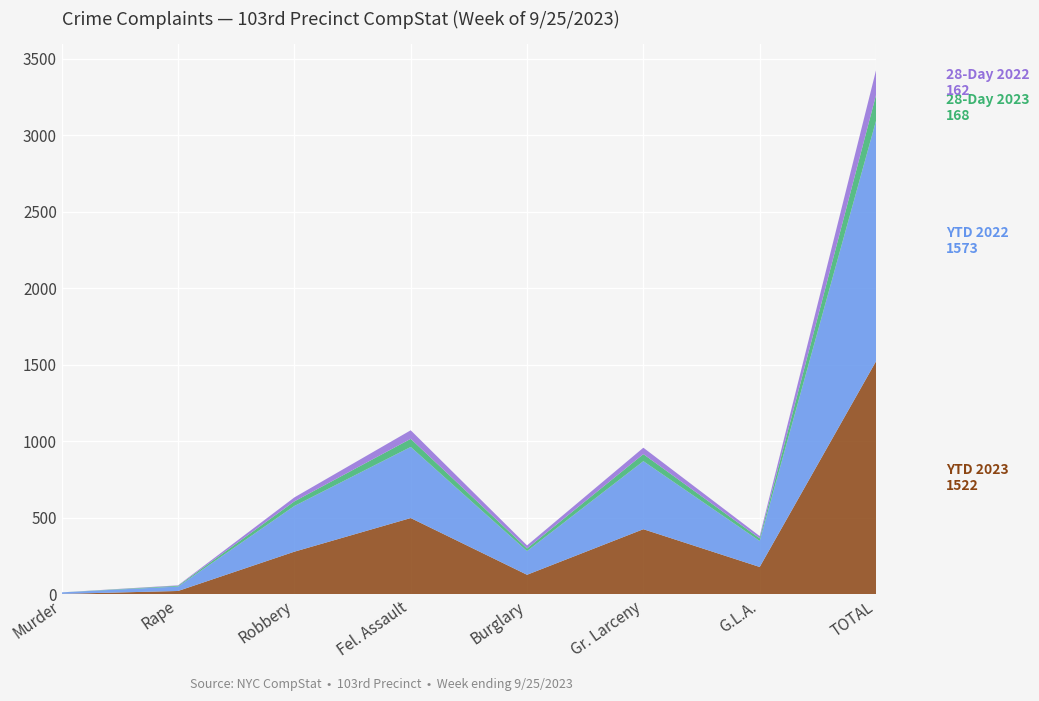

Reading left to right, list all the values displayed in this chart.

YTD 2023: Murder=1	Rape=20	Robbery=277	Fel. Assault=497	Burglary=126	Gr. Larceny=424	G.L.A.=177	TOTAL=1522
YTD 2022: Murder=10	Rape=29	Robbery=299	Fel. Assault=465	Burglary=155	Gr. Larceny=445	G.L.A.=170	TOTAL=1573
28-Day 2023: Murder=0	Rape=5	Robbery=30	Fel. Assault=53	Burglary=17	Gr. Larceny=46	G.L.A.=17	TOTAL=168
28-Day 2022: Murder=0	Rape=3	Robbery=26	Fel. Assault=56	Burglary=20	Gr. Larceny=42	G.L.A.=15	TOTAL=162